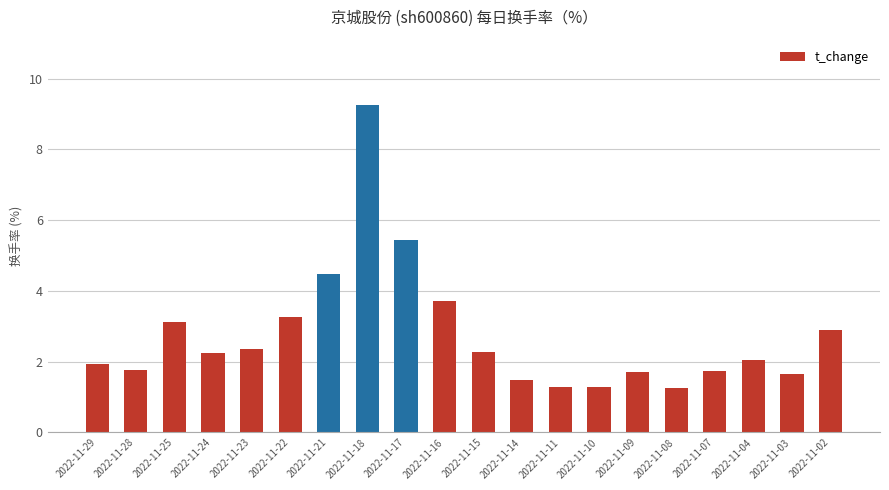

What is the average value?

2.8